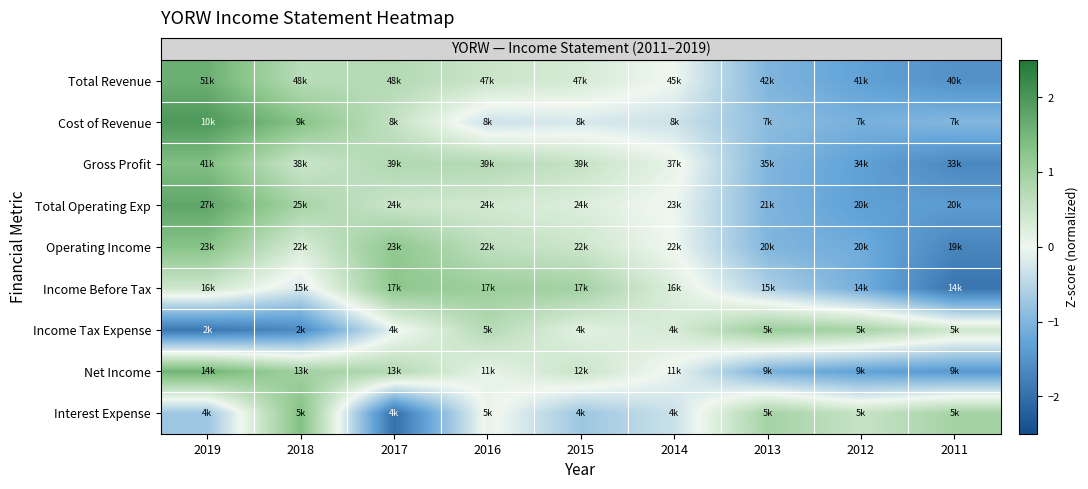

Which has a higher value, 2014 or 2017?

2017